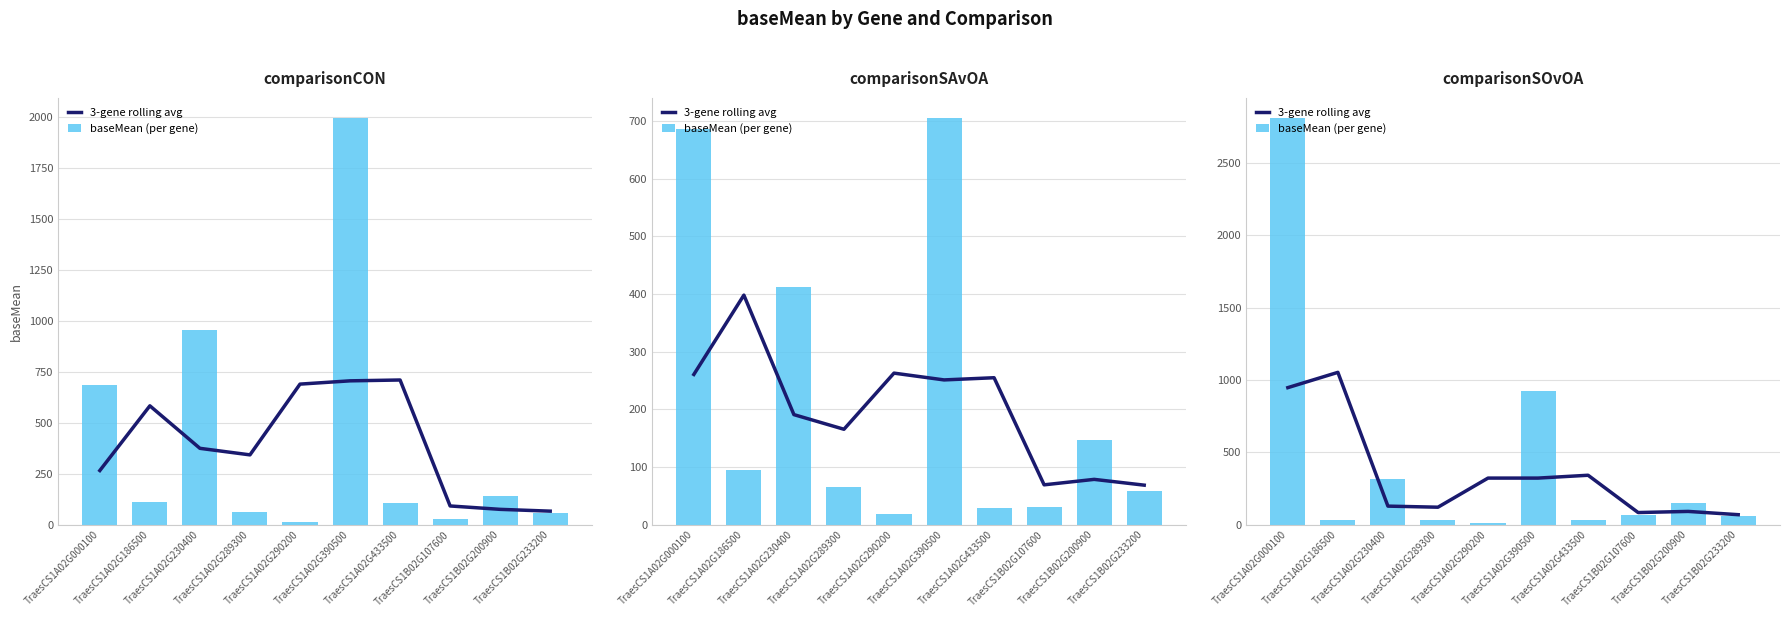

How many groups of bars are there?

10